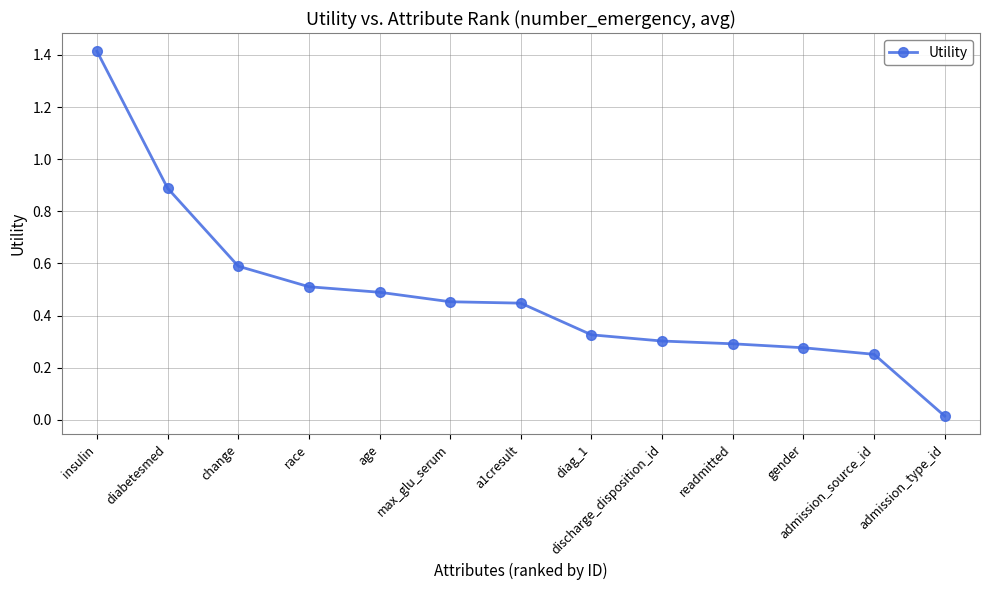

The chart shows a value of 0.3 at readmitted. True or false?

True